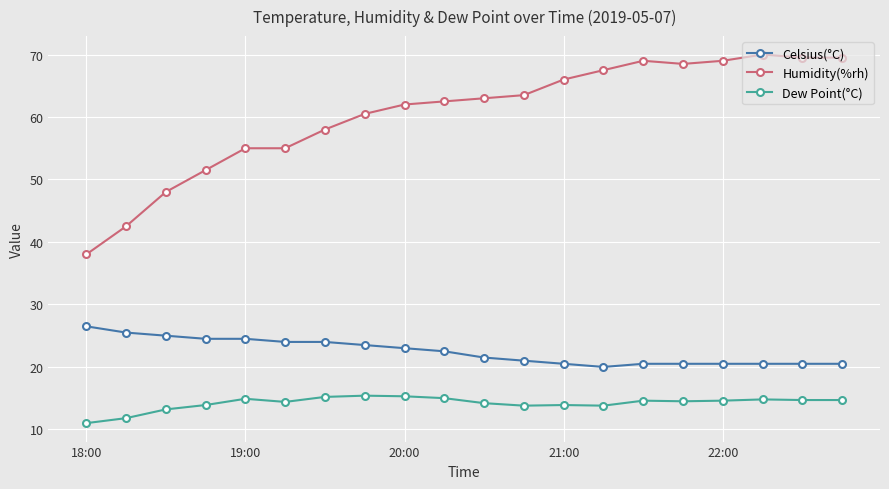

Which series has the largest total across all categories?

Humidity(%rh)